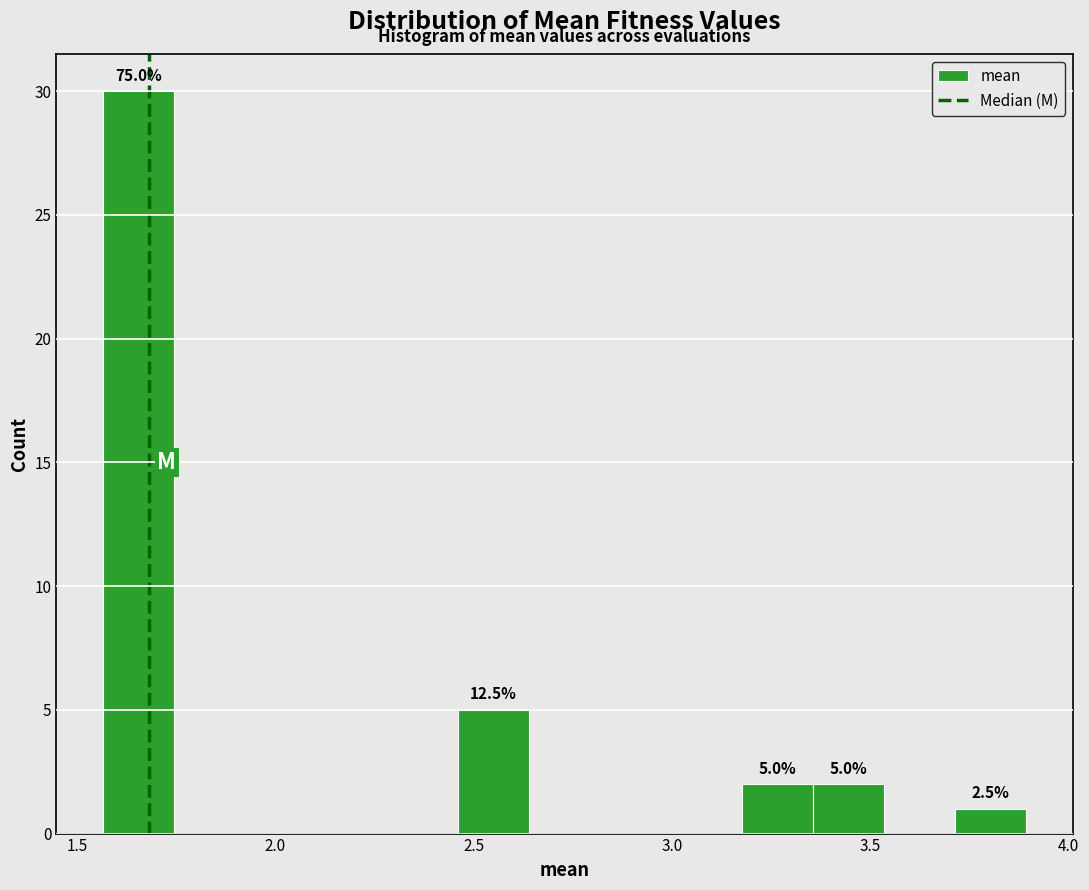

Read against the x-axis, roughly where is the centre of the tallest bar?

1.65